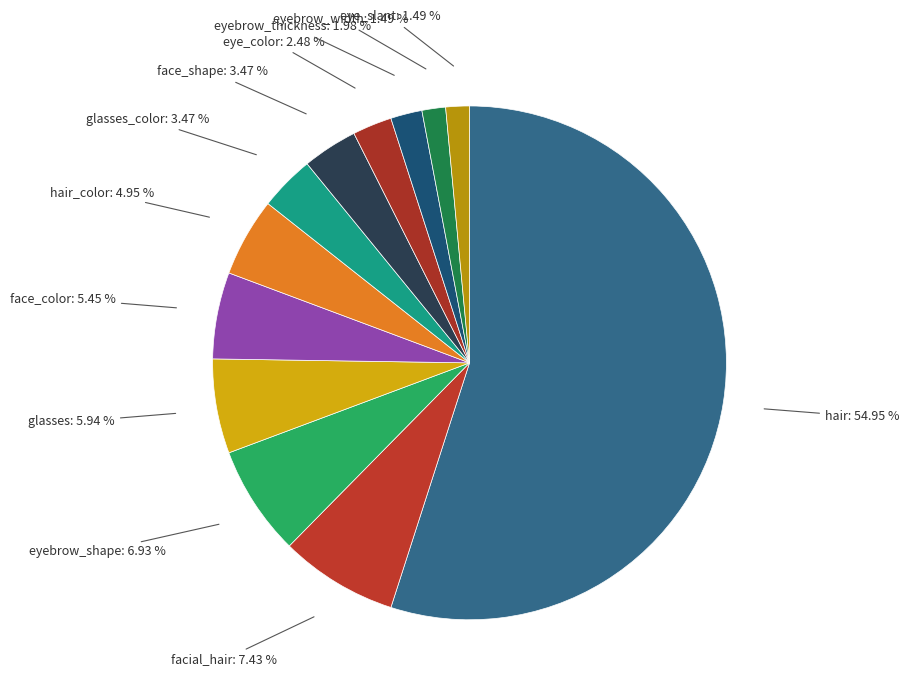

How many slices are in this pie chart?

12